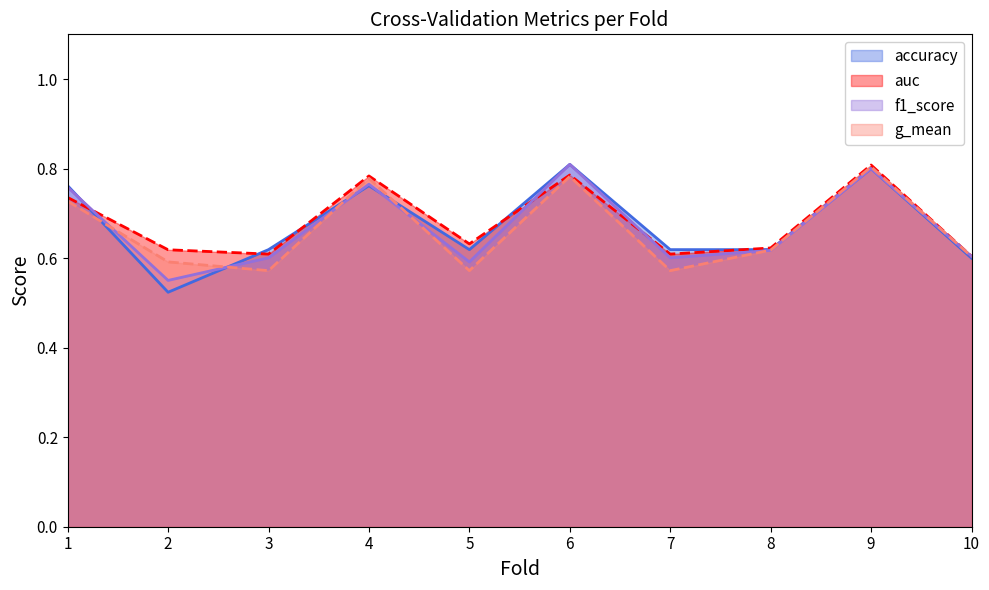

Reading left to right, extract all data points from this chart.

accuracy: 1=0.8	2=0.5	3=0.6	4=0.8	5=0.6	6=0.8	7=0.6	8=0.6	9=0.8	10=0.6
auc: 1=0.7	2=0.6	3=0.6	4=0.8	5=0.6	6=0.8	7=0.6	8=0.6	9=0.8	10=0.6
f1_score: 1=0.8	2=0.6	3=0.6	4=0.8	5=0.6	6=0.8	7=0.6	8=0.6	9=0.8	10=0.6
g_mean: 1=0.7	2=0.6	3=0.6	4=0.8	5=0.6	6=0.8	7=0.6	8=0.6	9=0.8	10=0.6